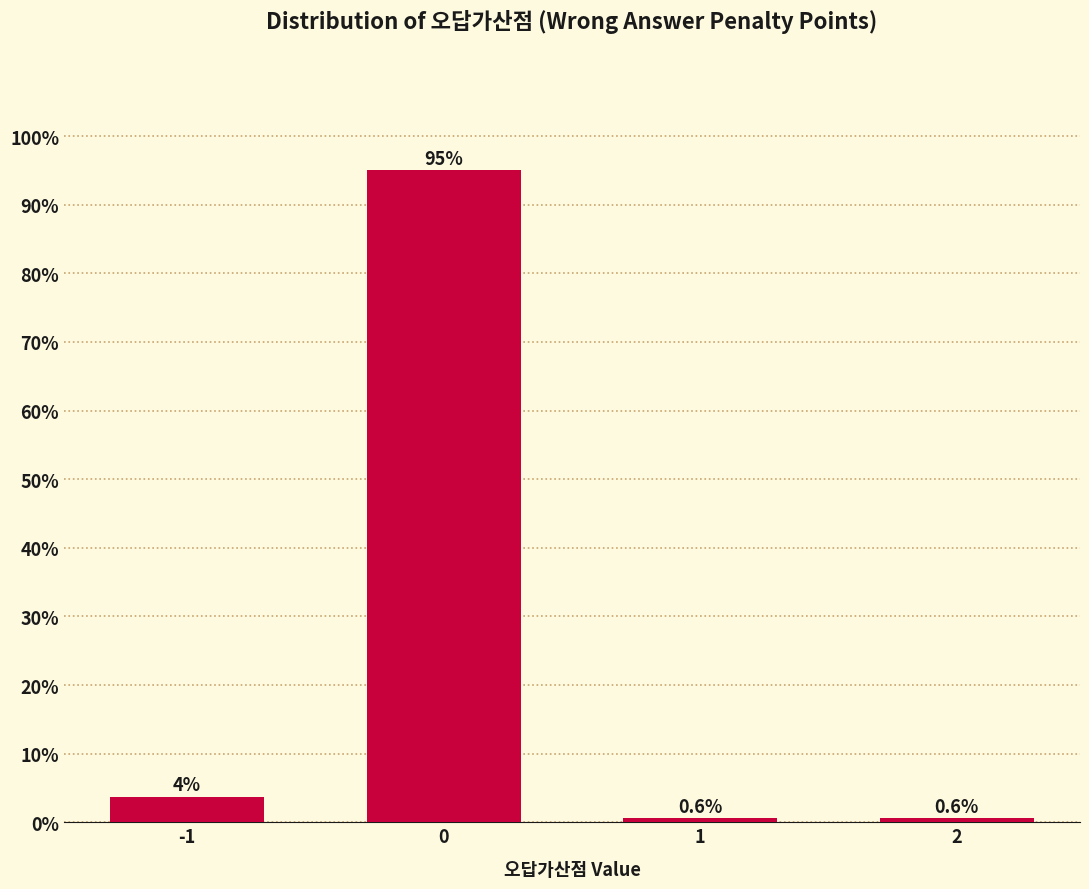

What is the maximum value shown in the chart?

95.0